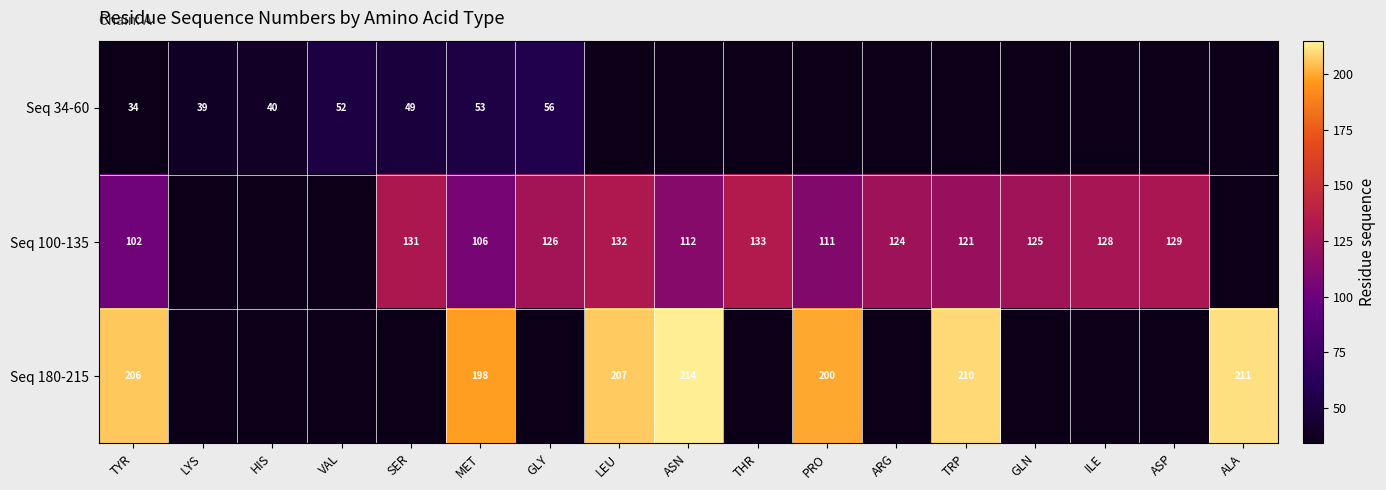

What is the sum of the Seq 100-135 values at ASN and GLN?

237